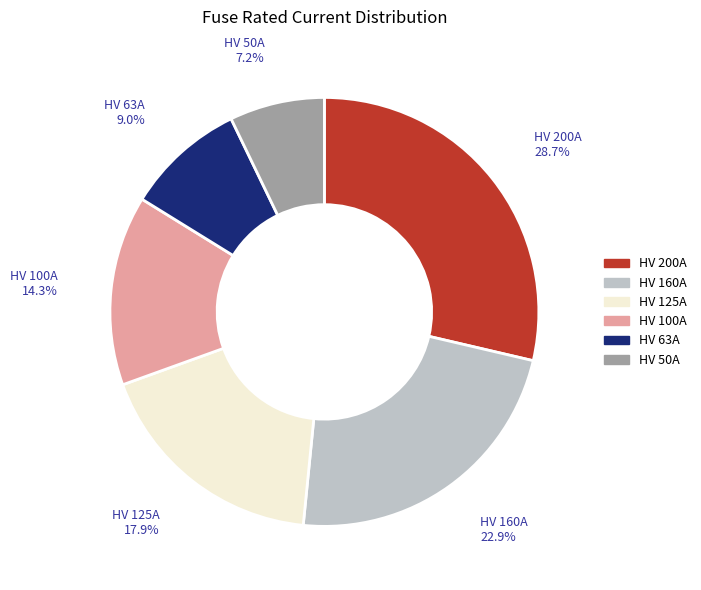

Does any single category account for the majority?

No